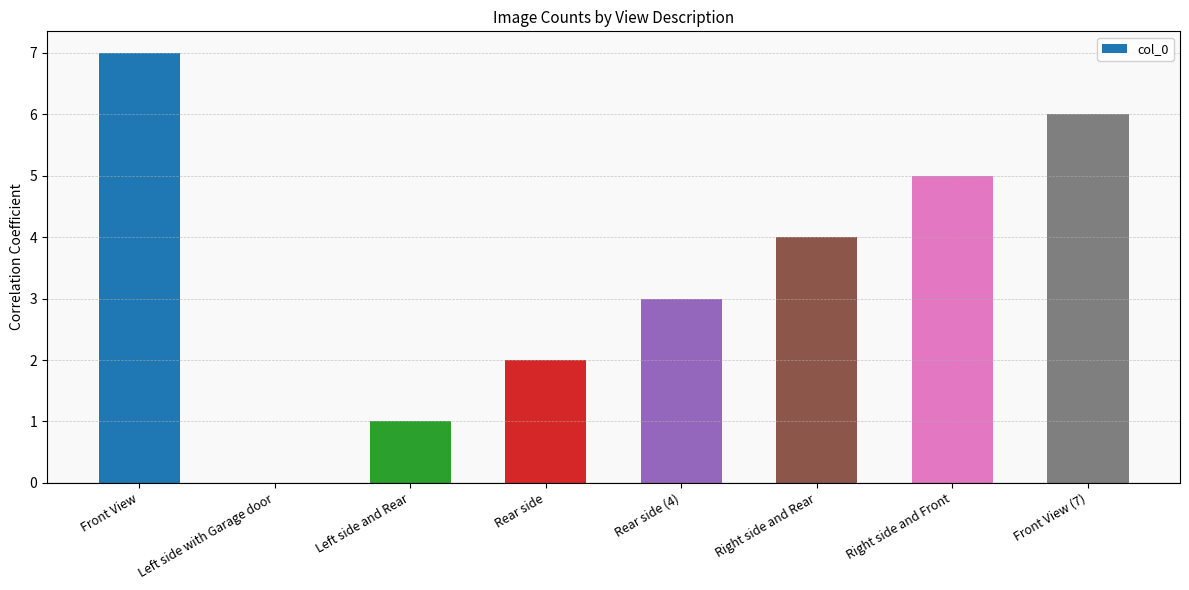

Count the number of categories in the chart.

8